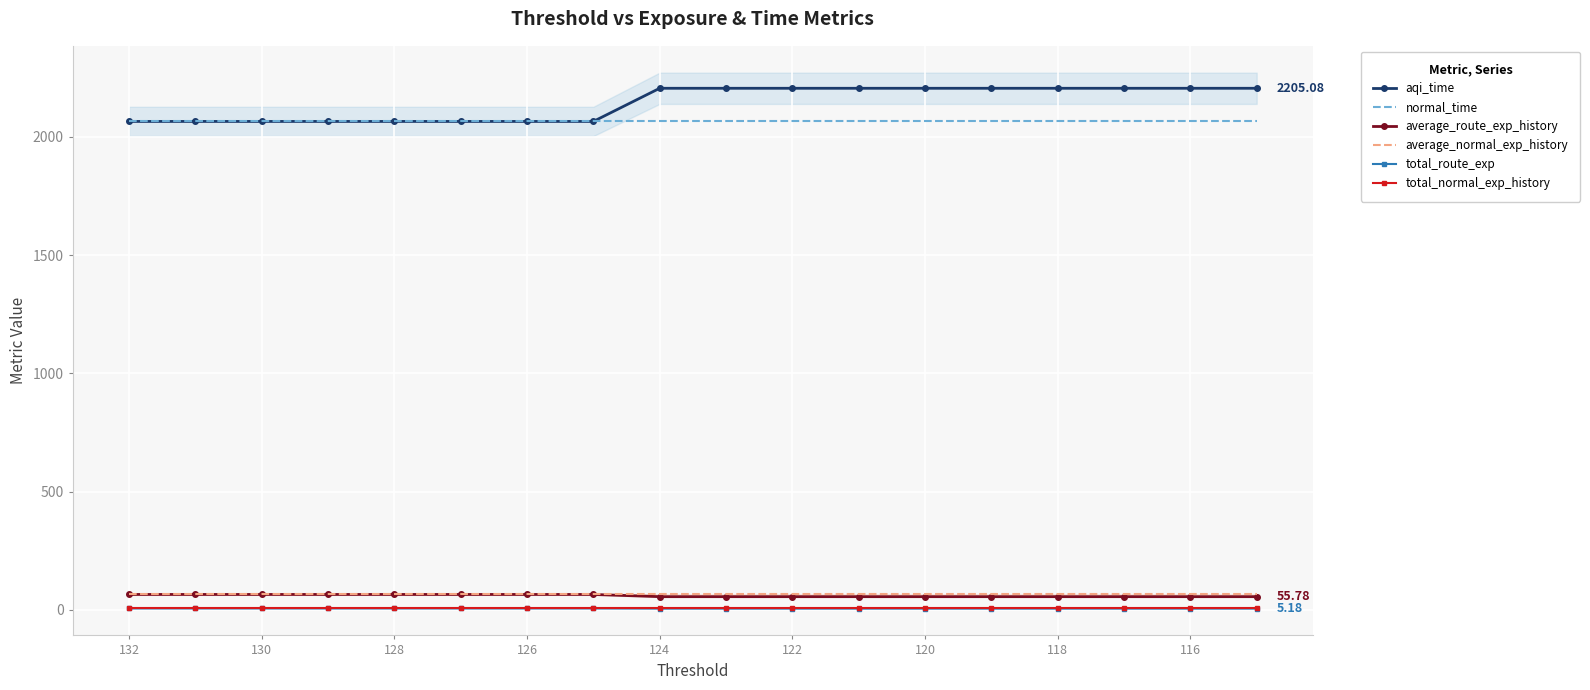

Reading left to right, extract all data points from this chart.

aqi_time: 2064.9	2064.9	2064.9	2064.9	2064.9	2064.9	2064.9	2064.9	2205.1	2205.1	2205.1	2205.1	2205.1	2205.1	2205.1	2205.1	2205.1	2205.1
normal_time: 2064.9	2064.9	2064.9	2064.9	2064.9	2064.9	2064.9	2064.9	2064.9	2064.9	2064.9	2064.9	2064.9	2064.9	2064.9	2064.9	2064.9	2064.9
average_route_exp_history: 65.0	65.0	65.0	65.0	65.0	65.0	65.0	65.0	55.8	55.8	55.8	55.8	55.8	55.8	55.8	55.8	55.8	55.8
average_normal_exp_history: 65.0	65.0	65.0	65.0	65.0	65.0	65.0	65.0	65.0	65.0	65.0	65.0	65.0	65.0	65.0	65.0	65.0	65.0
total_route_exp: 5.8	5.8	5.8	5.8	5.8	5.8	5.8	5.8	5.2	5.2	5.2	5.2	5.2	5.2	5.2	5.2	5.2	5.2
total_normal_exp_history: 5.8	5.8	5.8	5.8	5.8	5.8	5.8	5.8	5.8	5.8	5.8	5.8	5.8	5.8	5.8	5.8	5.8	5.8